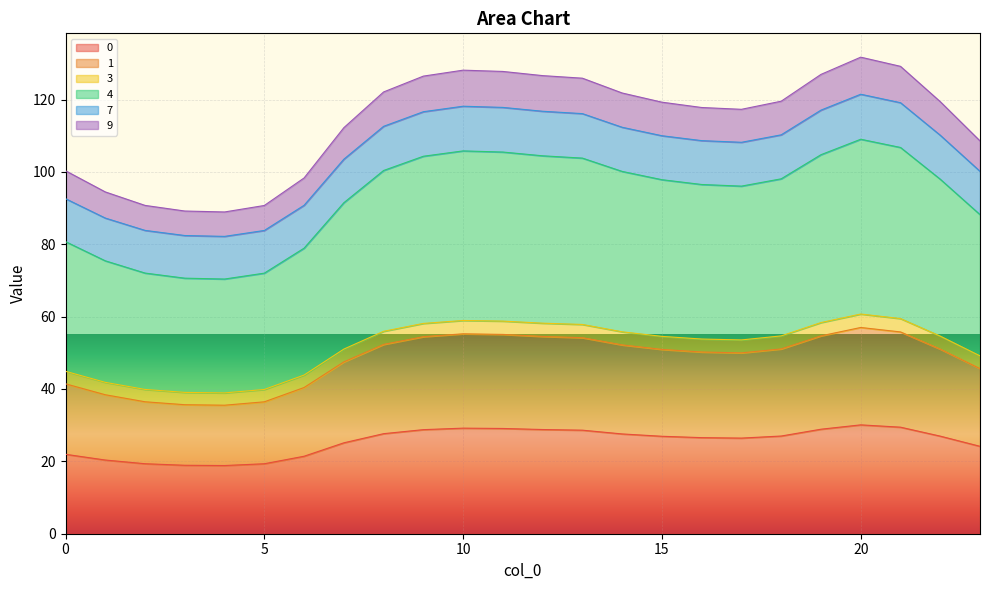

What is the total value across all series at 19?

490.7